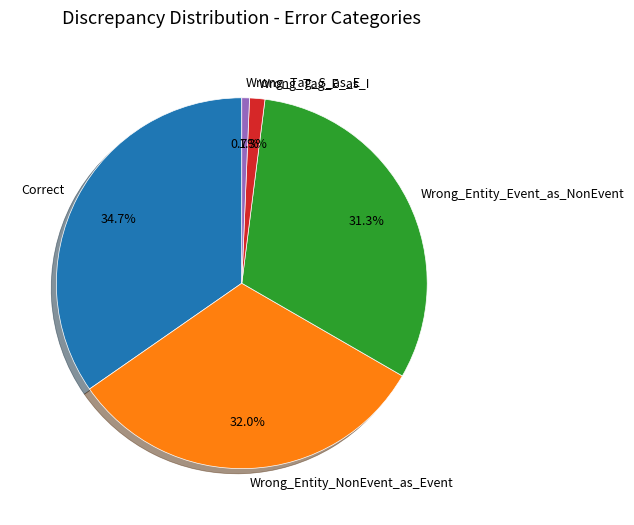

How many slices are in this pie chart?

5